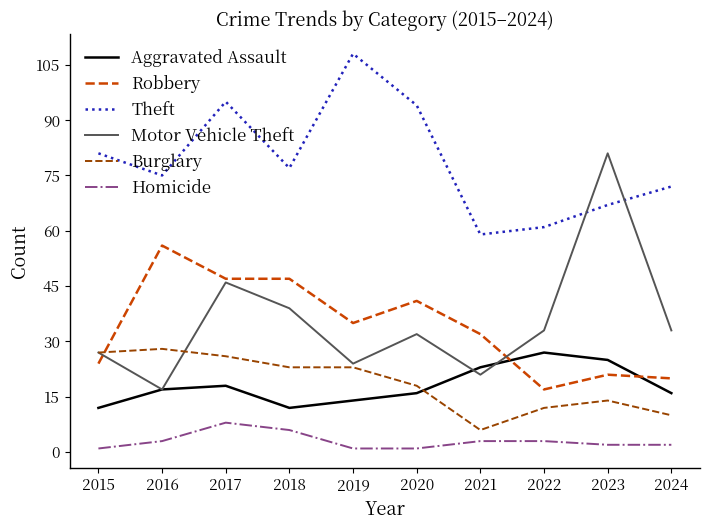

True or false: Robbery and Theft intersect in this chart.

False